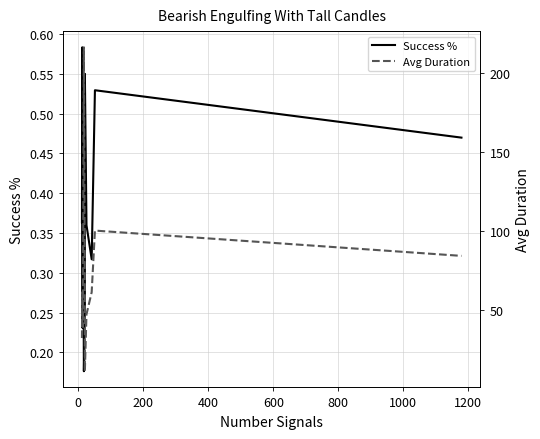

What is the sum of all Success % values?

4.3